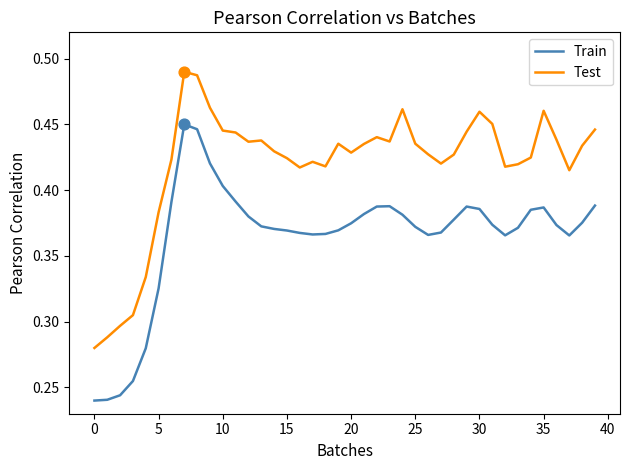

True or false: Test and Train intersect in this chart.

False